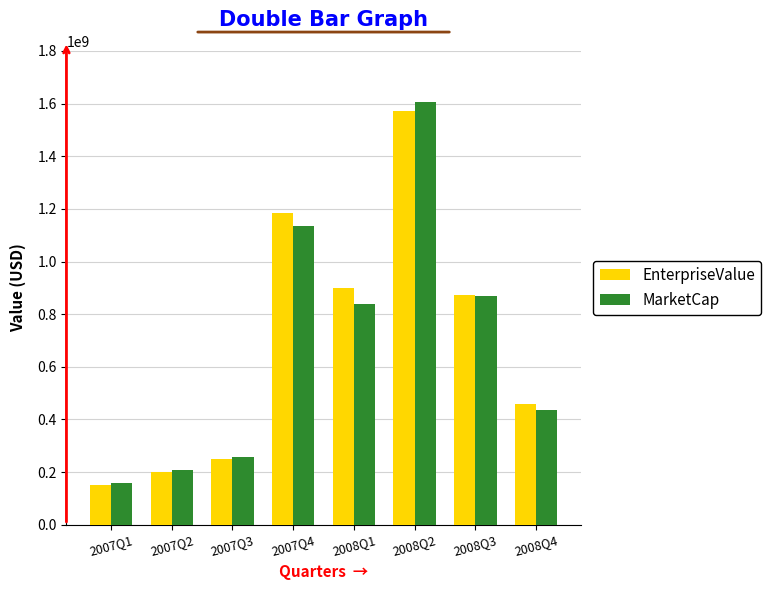

At which category is the sum across all series the highest?

2008Q2